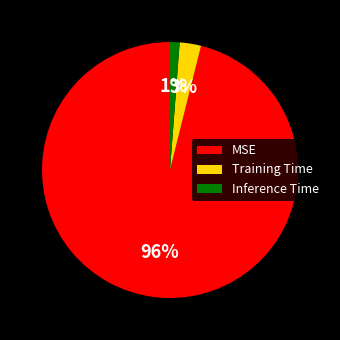

How many slices are in this pie chart?

3